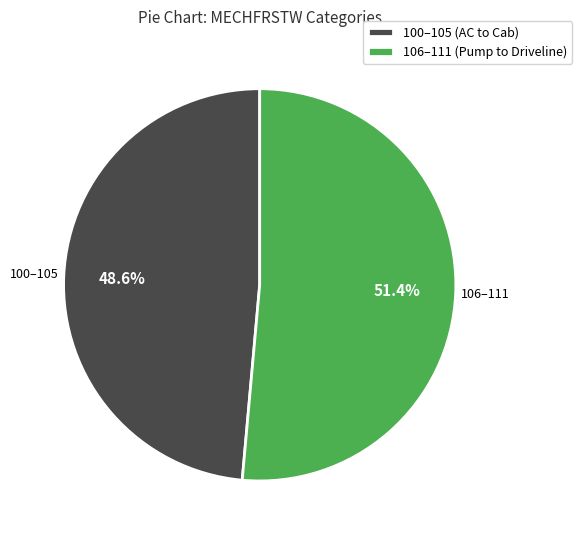

Which slice is the smallest?

100–105 (AC to Cab)